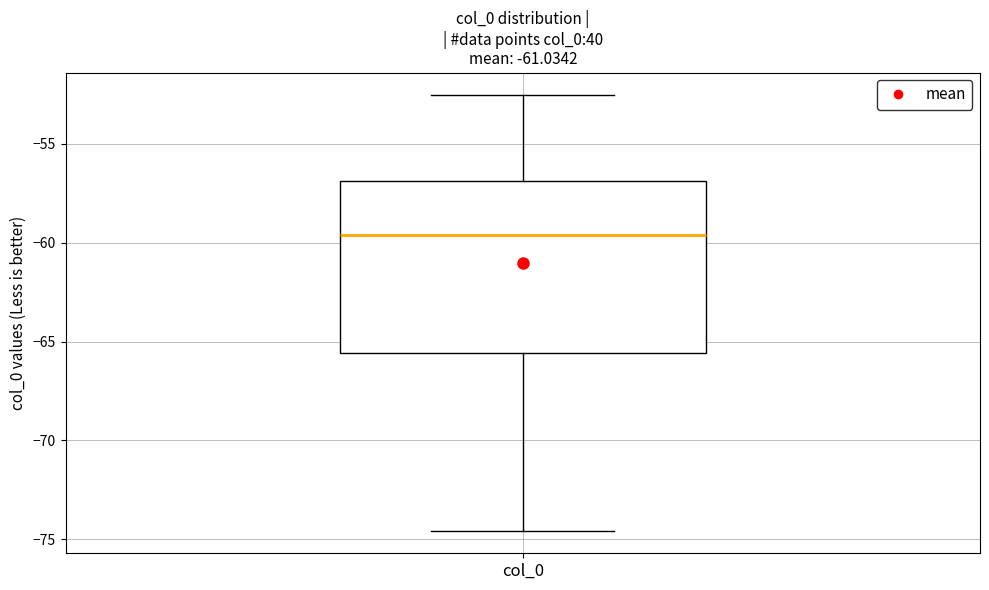

Read this box plot against the y-axis: the position of the median line, the range covered by the box, and the ends of both whiskers. The values are not printed on the chart, so give them approximately, as read against the axis.

median -59.5, box -65.5 to -57.0, whiskers -74.5 to -52.5